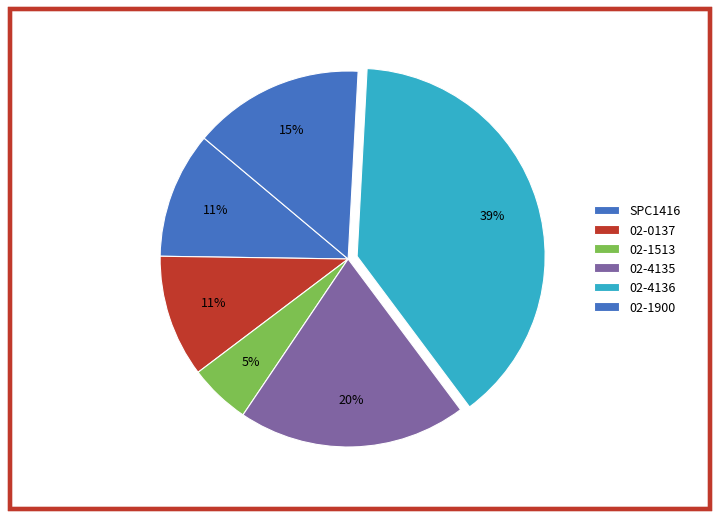

Combined, do 02-0137 and 02-4136 account for over 50%?

No